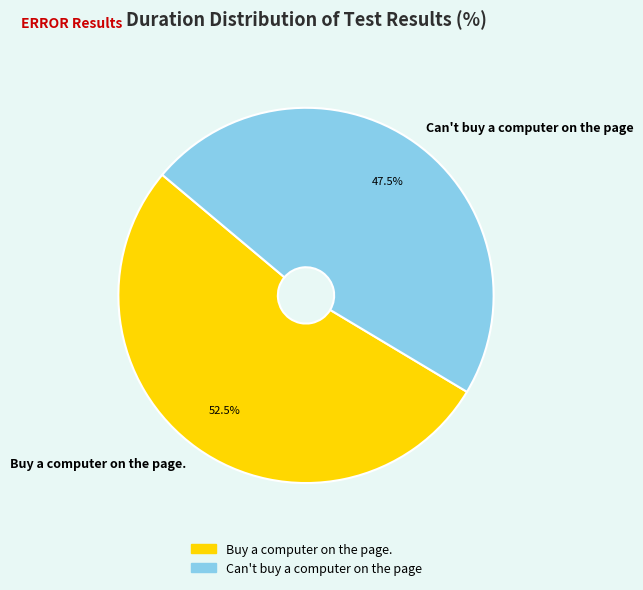

Which category accounts for the majority?

Buy a computer on the page.